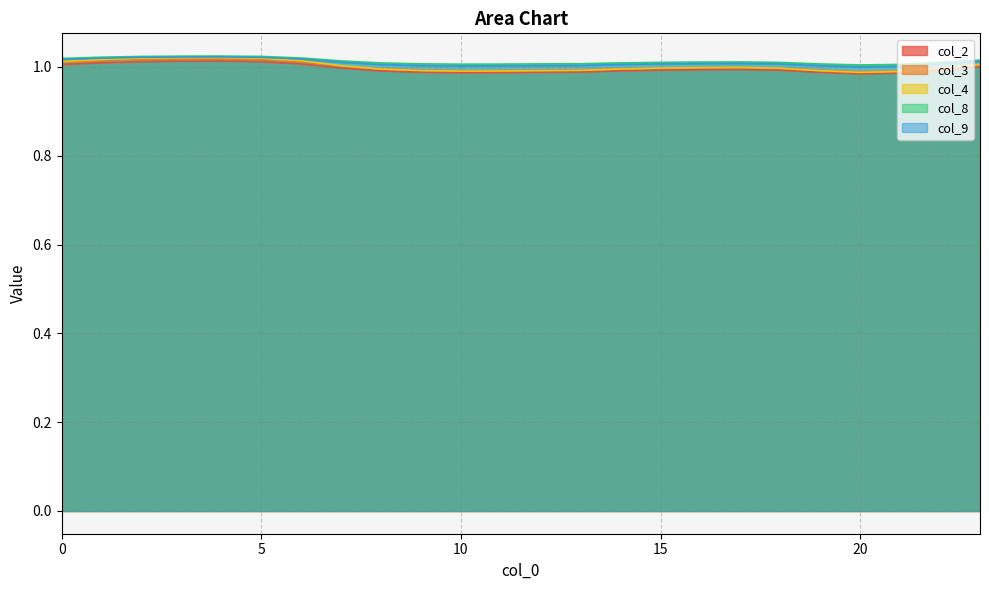

At 4, list the series in order from largest to smallest.

col_8, col_9, col_4, col_3, col_2